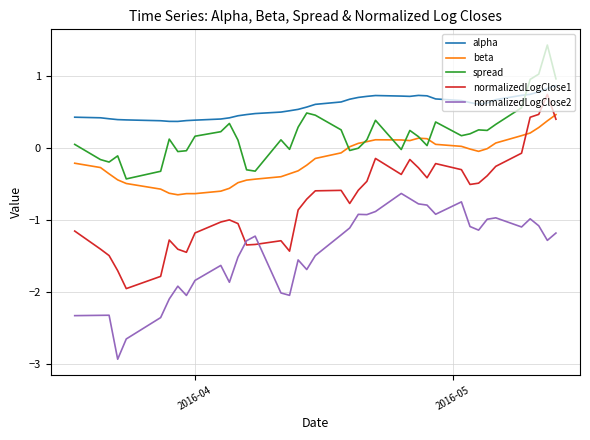

What is the smallest value displayed?

-2.9